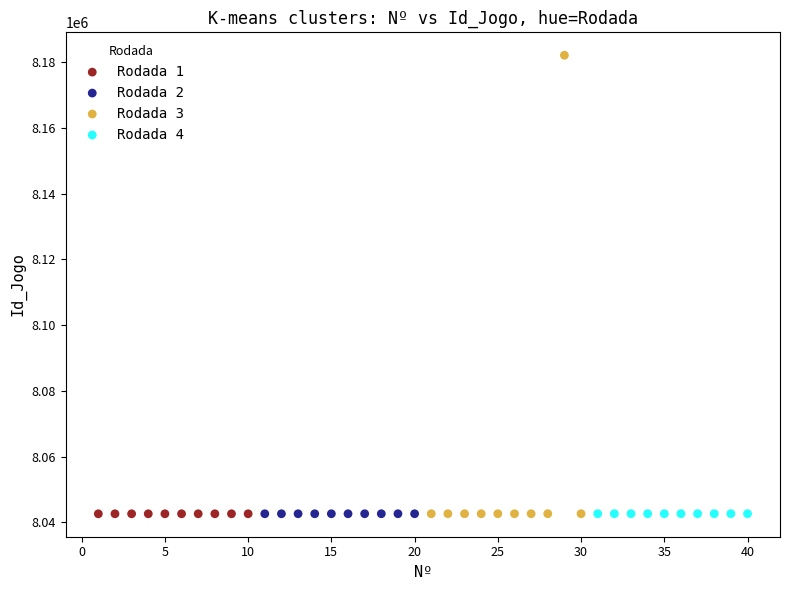

Which series contains the highest Y value?

Rodada 3